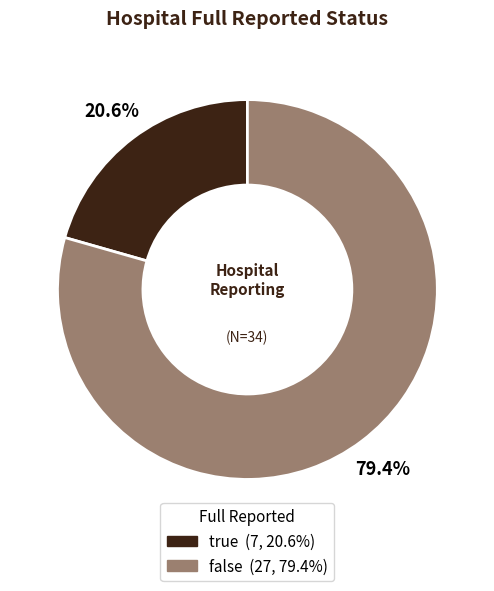

How many slices are in this pie chart?

2